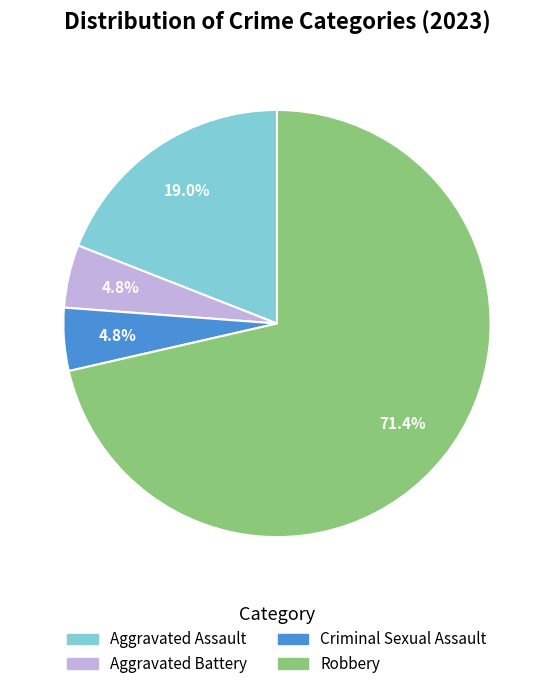

Approximately how many times larger is the value at Aggravated Assault compared to Aggravated Battery?

4.0